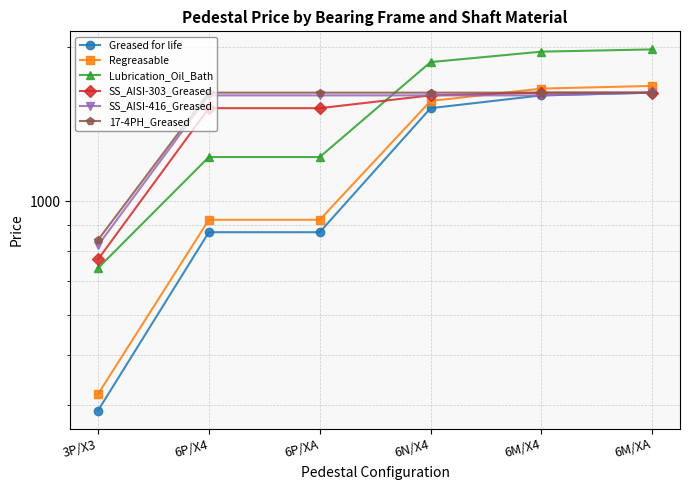

Reading left to right, list all the values displayed in this chart.

Greased for life: 3P/X3=390	6P/X4=870	6P/XA=870	6N/X4=1520	6M/X4=1610	6M/XA=1630
Regreasable: 3P/X3=420	6P/X4=920	6P/XA=920	6N/X4=1570	6M/X4=1660	6M/XA=1680
Lubrication_Oil_Bath: 3P/X3=740	6P/X4=1220	6P/XA=1220	6N/X4=1870	6M/X4=1960	6M/XA=1980
SS_AISI-303_Greased: 3P/X3=770	6P/X4=1520	6P/XA=1520	6N/X4=1610	6M/X4=1630	6M/XA=1630
SS_AISI-416_Greased: 3P/X3=820	6P/X4=1610	6P/XA=1610	6N/X4=1610	6M/X4=1610	6M/XA=1630
17-4PH_Greased: 3P/X3=840	6P/X4=1630	6P/XA=1630	6N/X4=1630	6M/X4=1630	6M/XA=1630